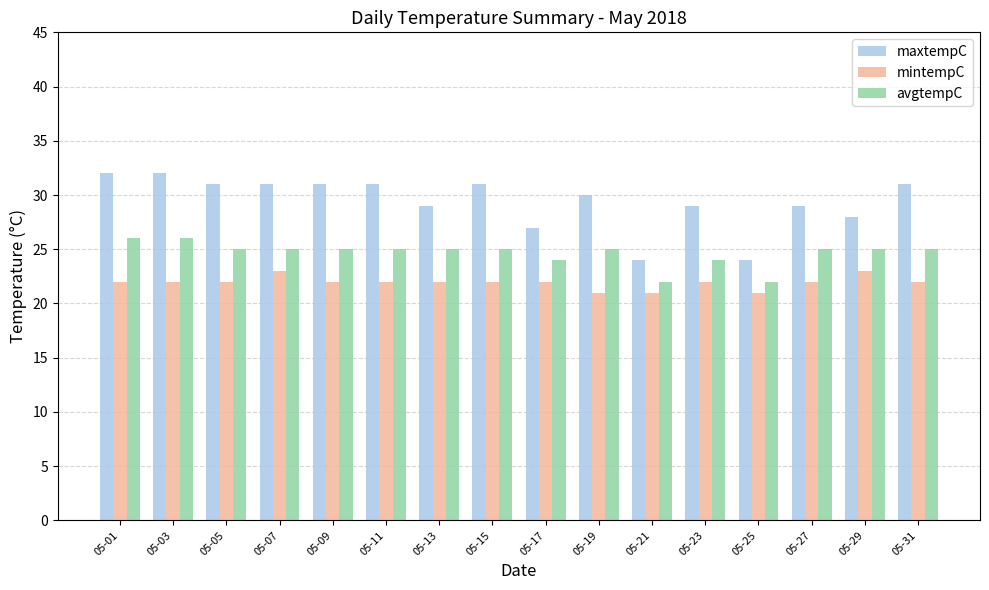

Is it true that maxtempC equals 11 at 05-27?

False